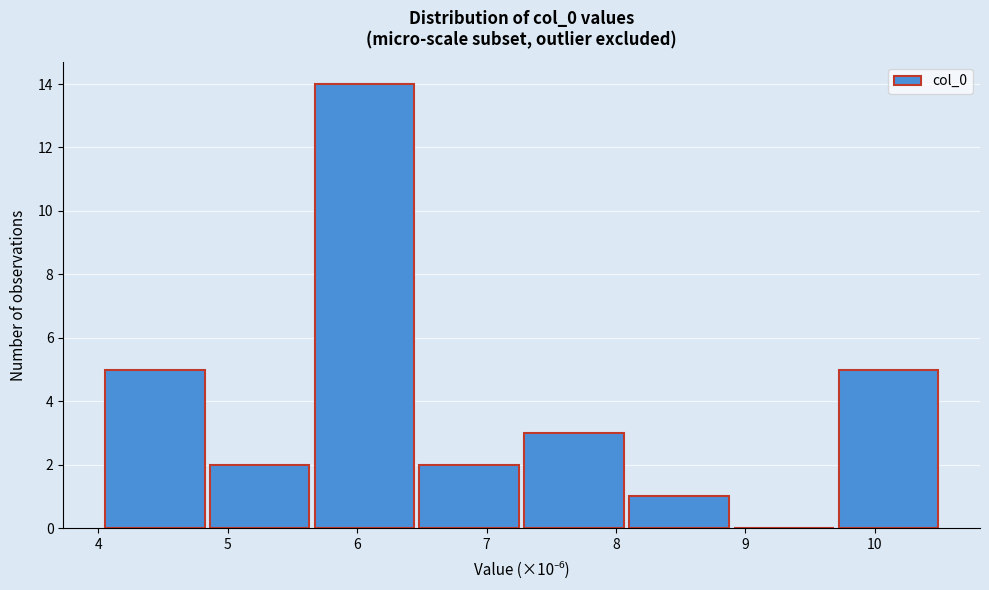

Over which range of the x-axis is the bar tallest?

5.7 to 6.5